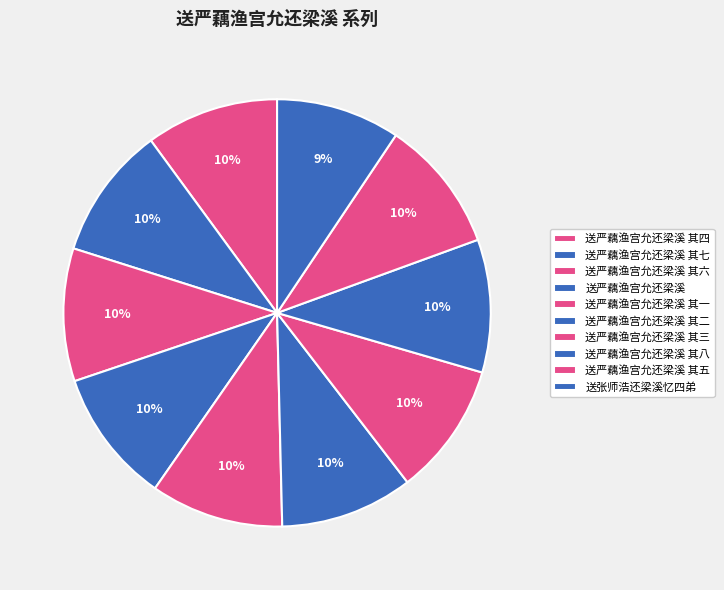

True or false: 送严藕渔宫允还梁溪 其八 accounts for 10% of the total.

True